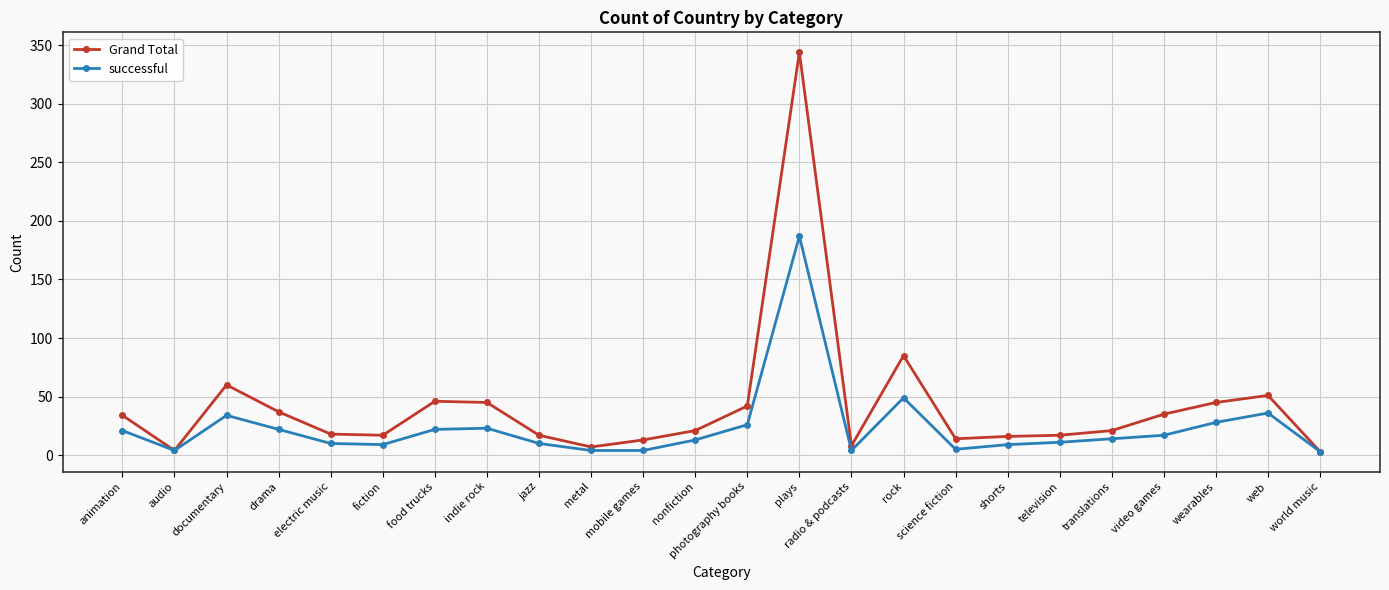

Is the value of successful at drama greater than the value of Grand Total at metal?

Yes